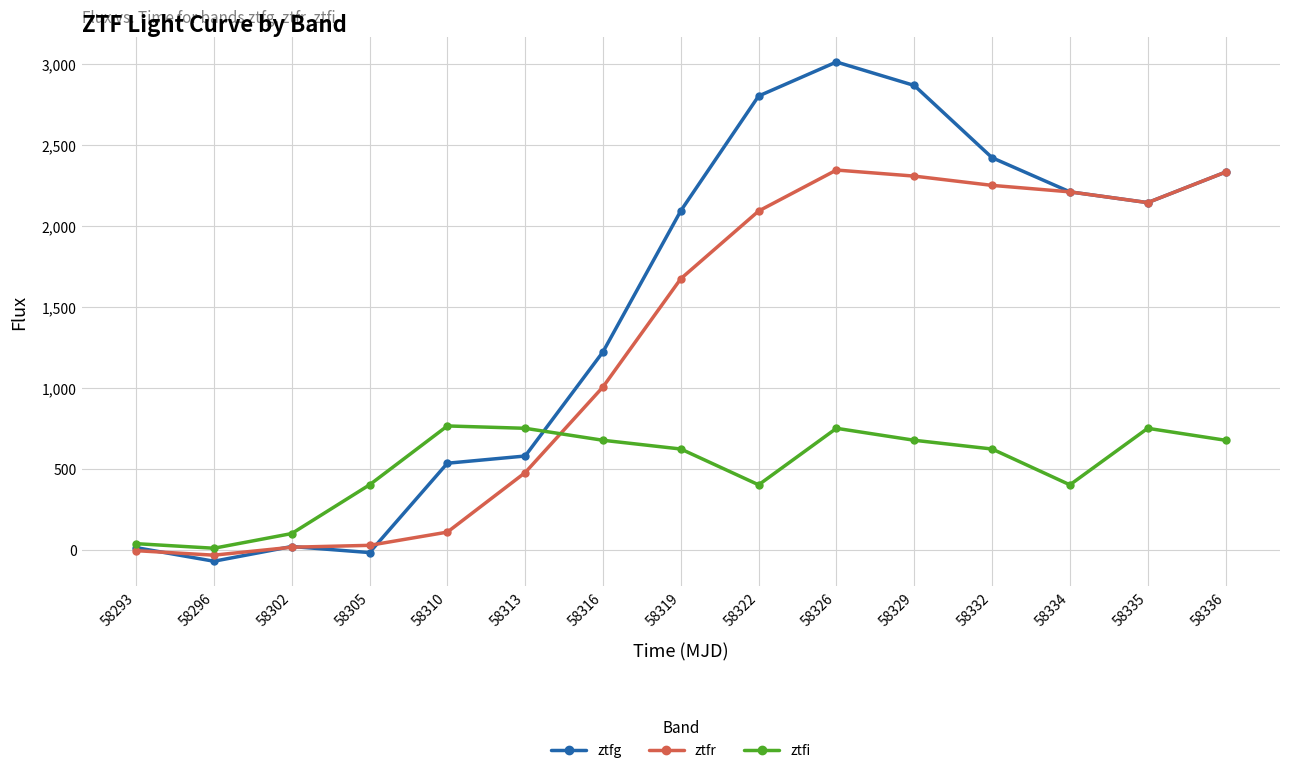

Where is ztfg nearest to the value 1468?

58316